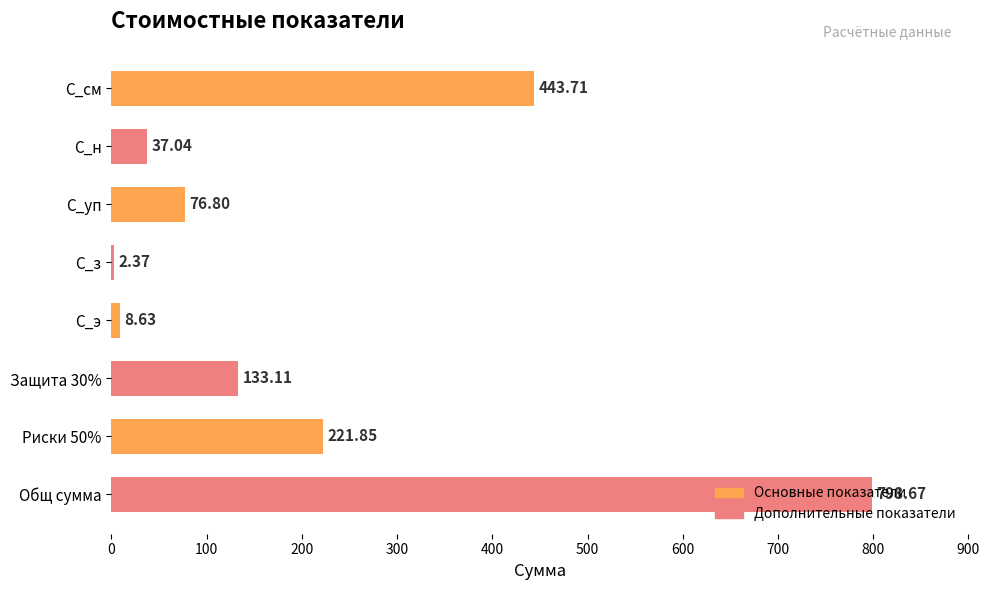

Between С_н and Защита 30%, which is larger?

Защита 30%